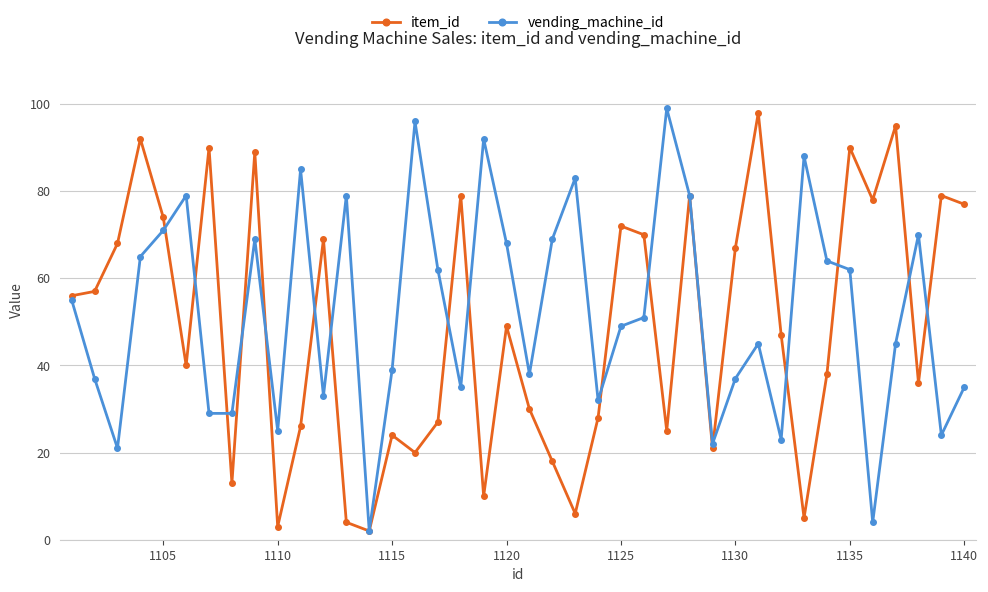

What is the highest value of the vending_machine_id series?

99